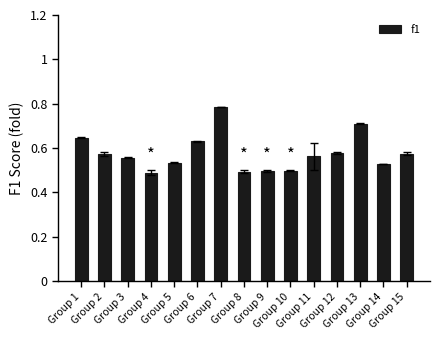

How many values are between 0 and 1?

15